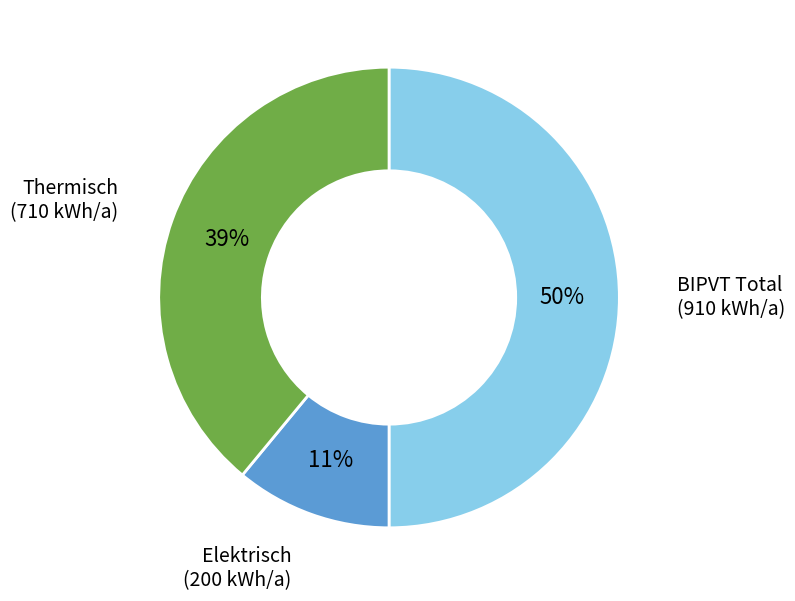

To the nearest percent, what is the average slice percentage?

33%